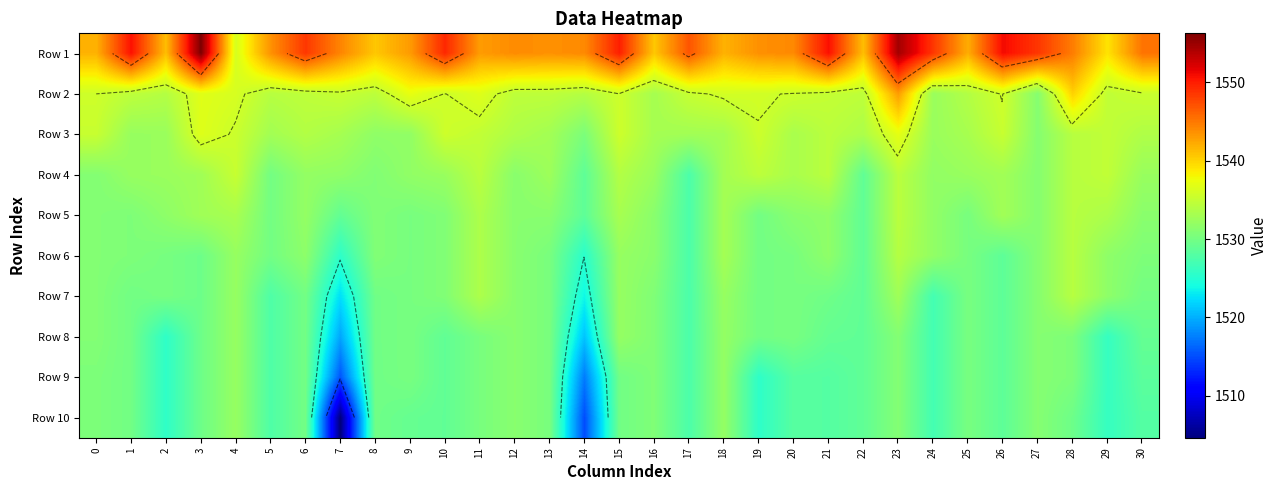

What is the difference between the Row 5 values at 12 and 8?

0.5